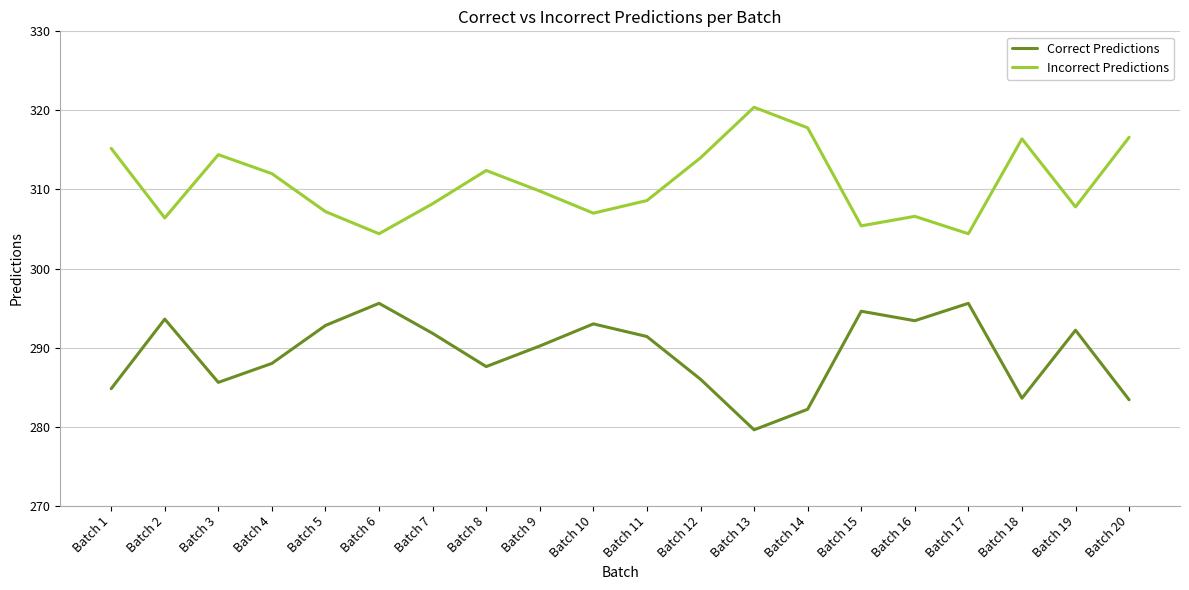

Which series has the largest total across all categories?

Incorrect Predictions